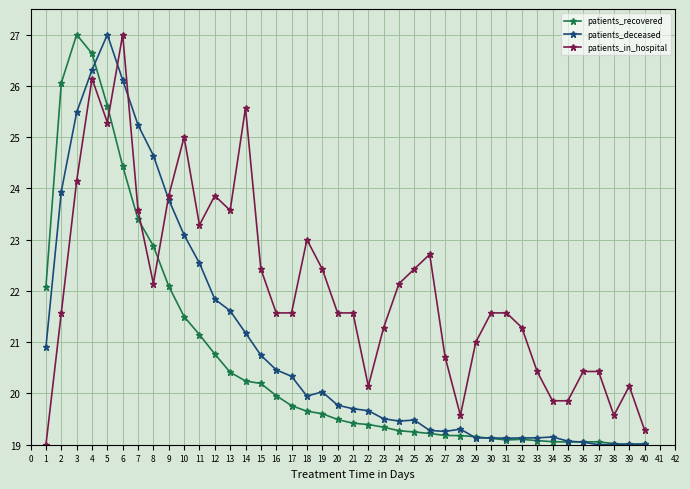

How many categories are shown in the chart?

40